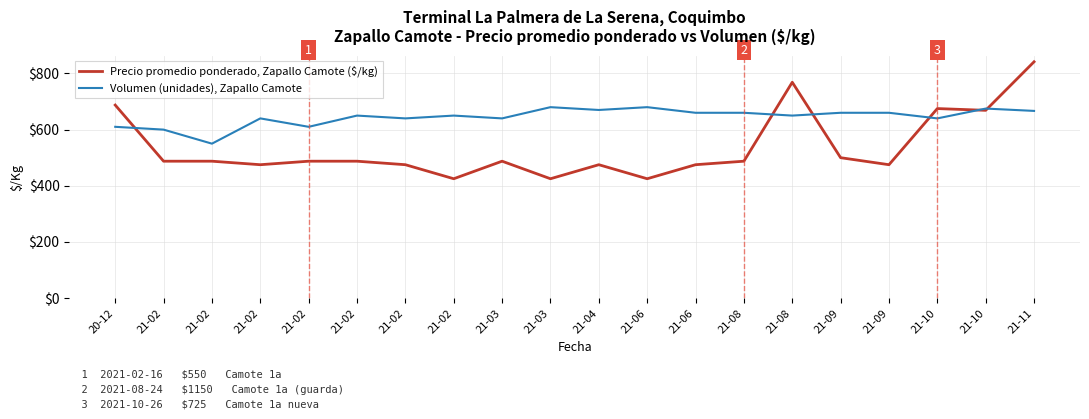

Rank the categories by Precio promedio ponderado, Zapallo Camote ($/kg) value from highest to lowest.

21-11, 21-08, 20-12, 21-10, 21-10, 21-09, 21-02, 21-02, 21-02, 21-02, 21-03, 21-08, 21-02, 21-02, 21-04, 21-06, 21-09, 21-02, 21-03, 21-06